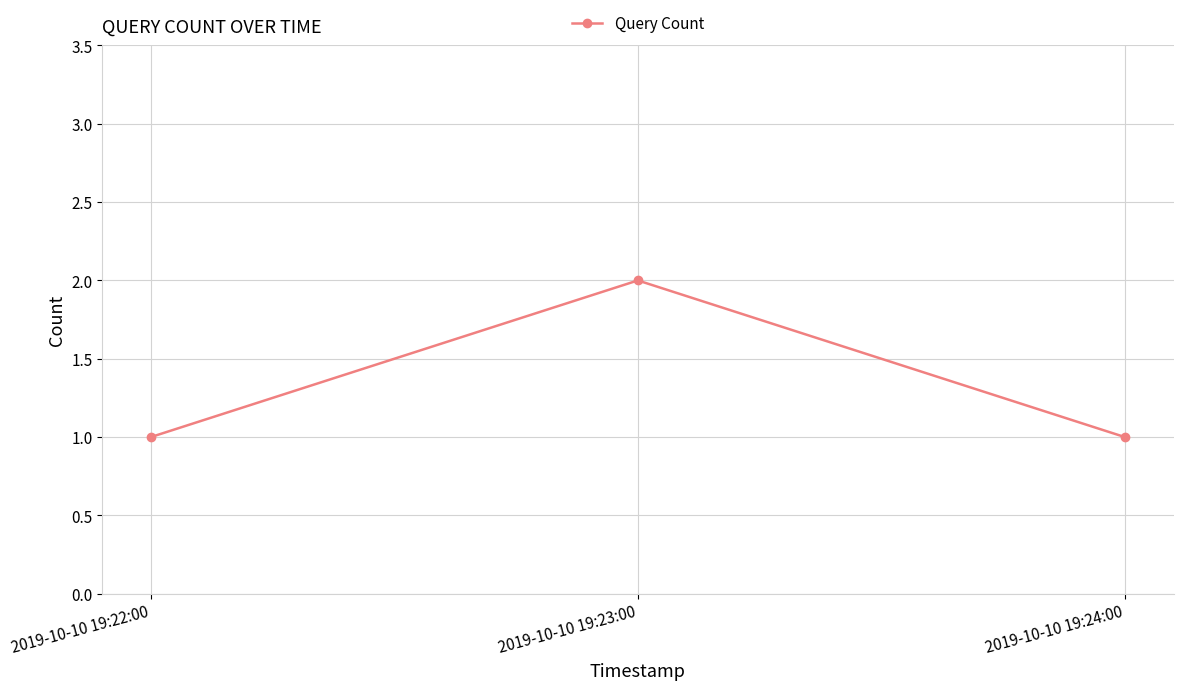

The chart shows a value of 1 at 2019-10-10 19:24:00. True or false?

True